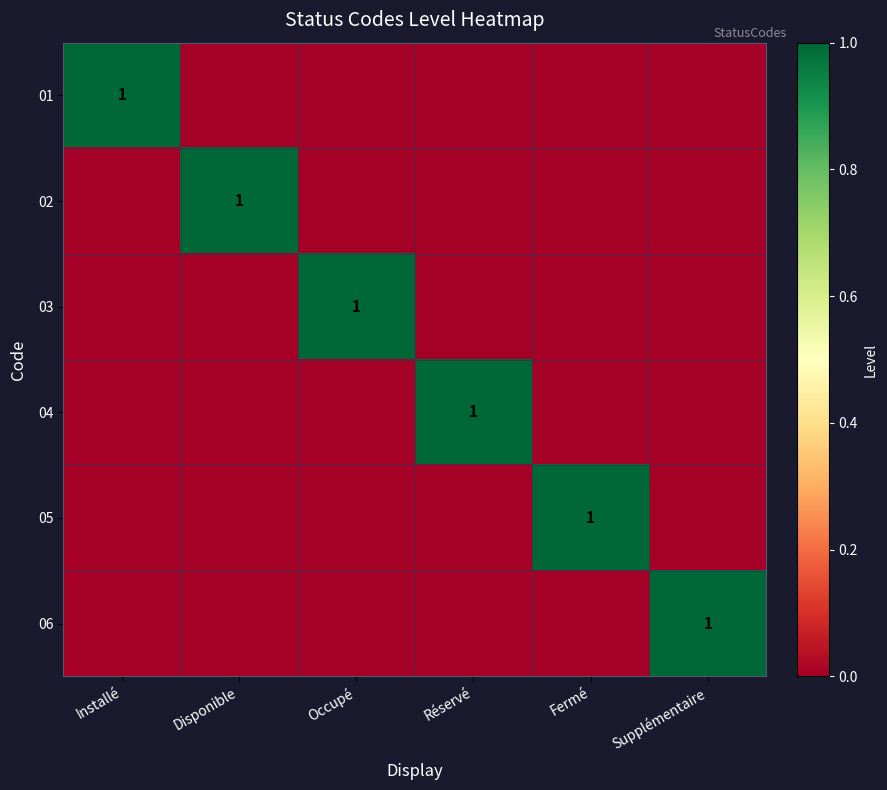

What is the difference between the maximum and second lowest values in the 06 series?

1